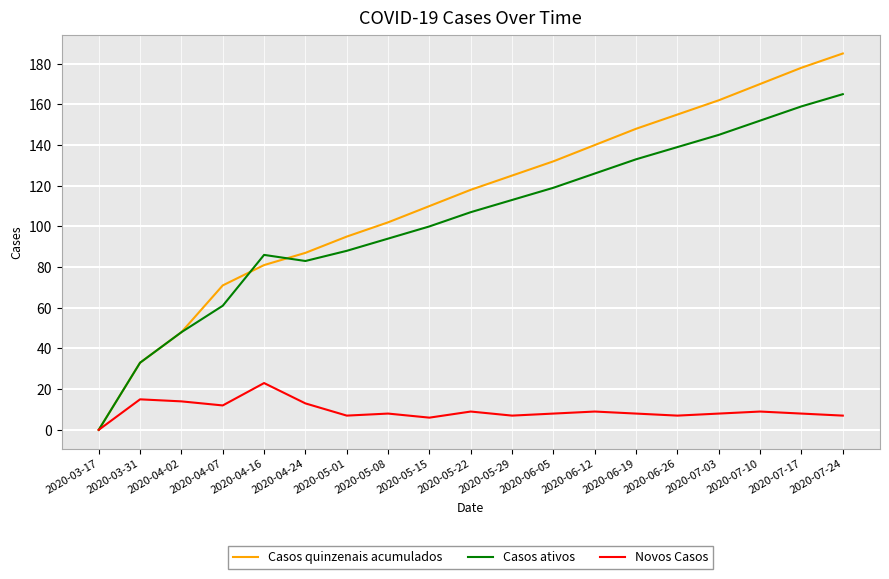

True or false: Casos ativos has more than 0 interior local peaks.

True